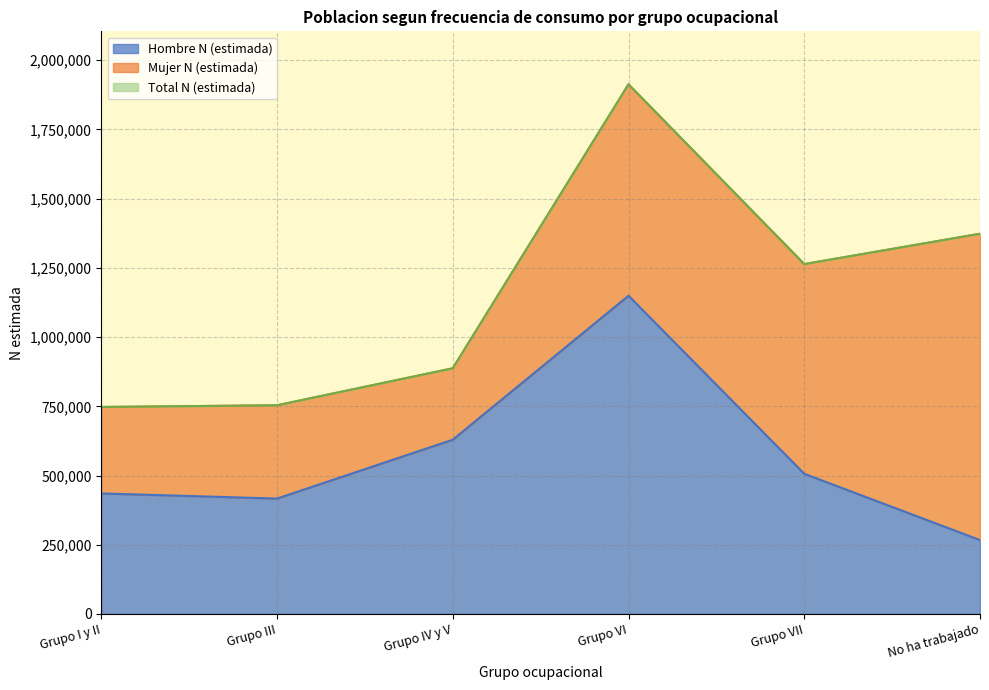

Is it true that Hombre N (estimada) equals 379133 at No ha trabajado?

False